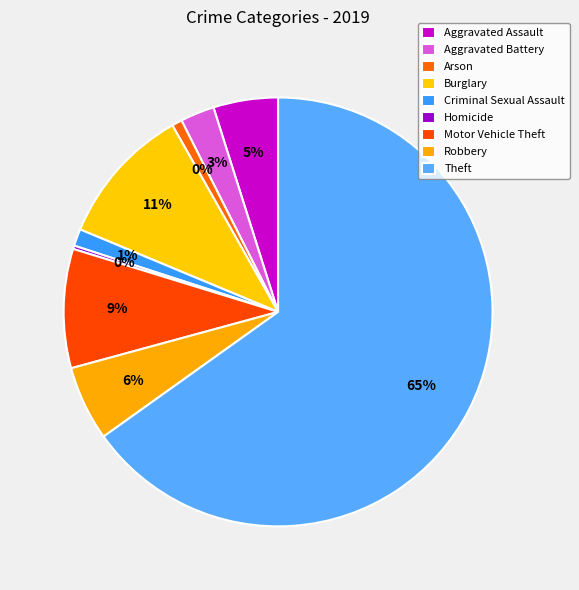

What percentage is the Arson slice, to the nearest percent?

1%